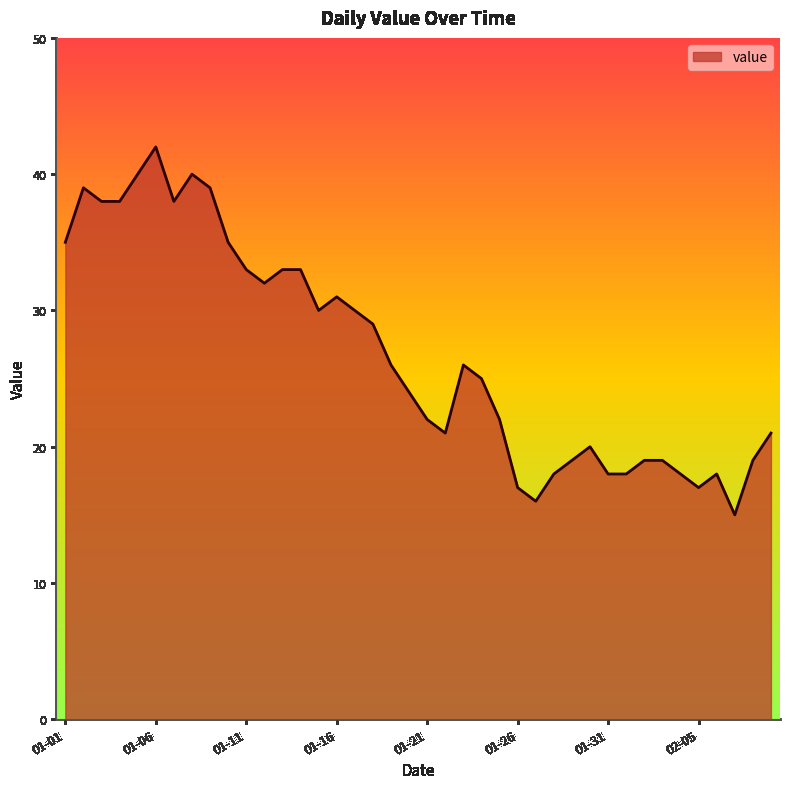

Reading left to right, list all the values displayed in this chart.

35	39	38	38	40	42	38	40	39	35	33	32	33	33	30	31	30	29	26	24	22	21	26	25	22	17	16	18	19	20	18	18	19	19	18	17	18	15	19	21